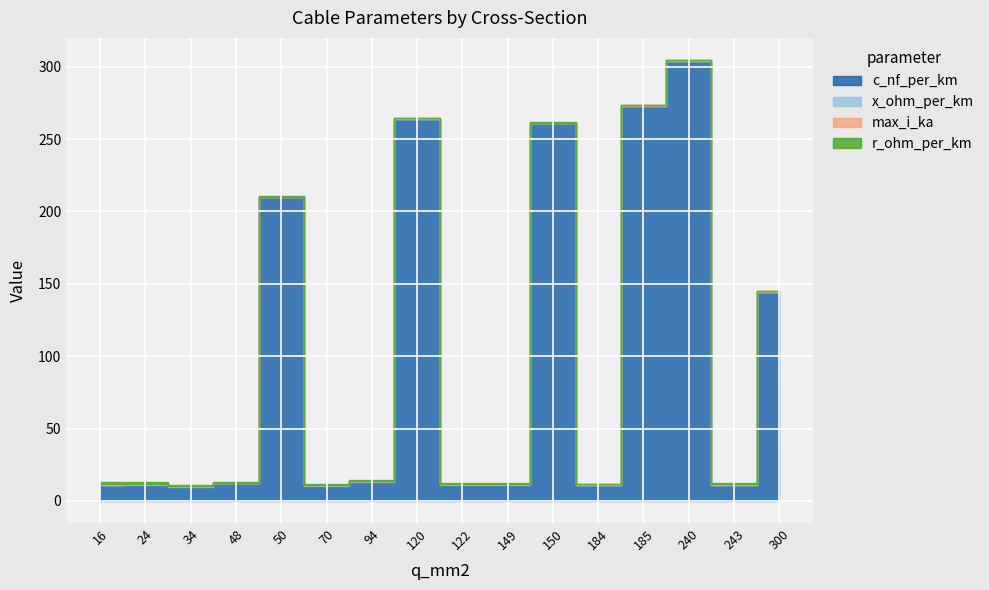

At which category does c_nf_per_km reach its first local peak?

24